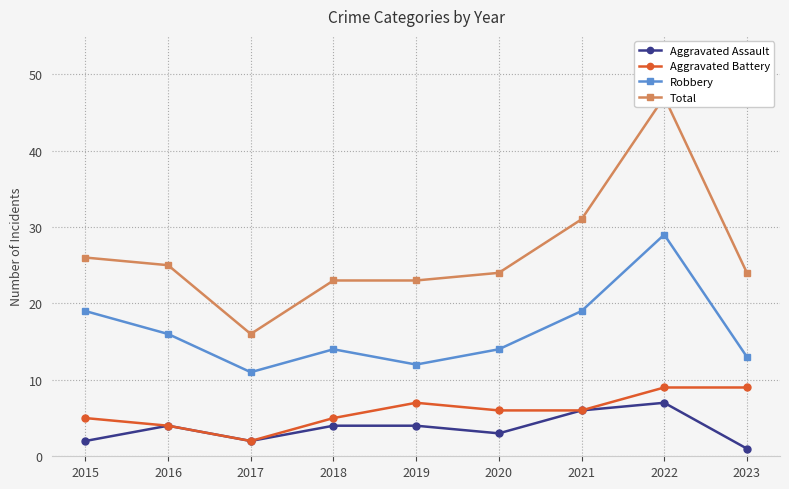

List the series in order of their peak value, lowest first.

Aggravated Assault, Aggravated Battery, Robbery, Total